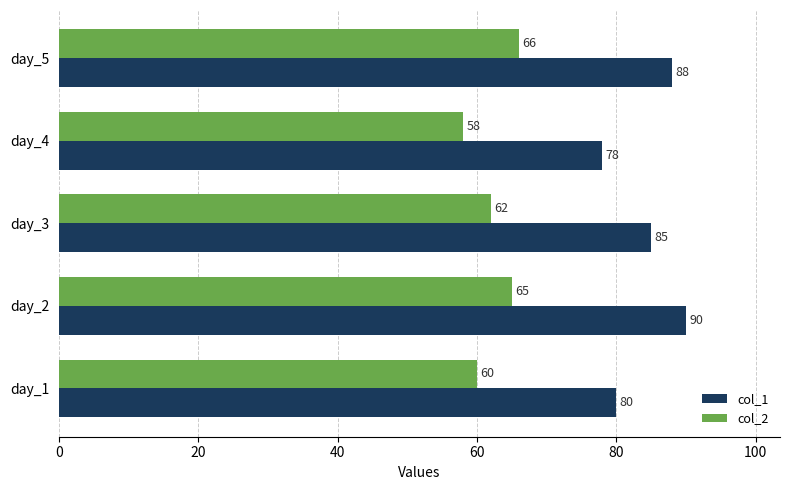

At which label is col_2 closest to 62?

day_3